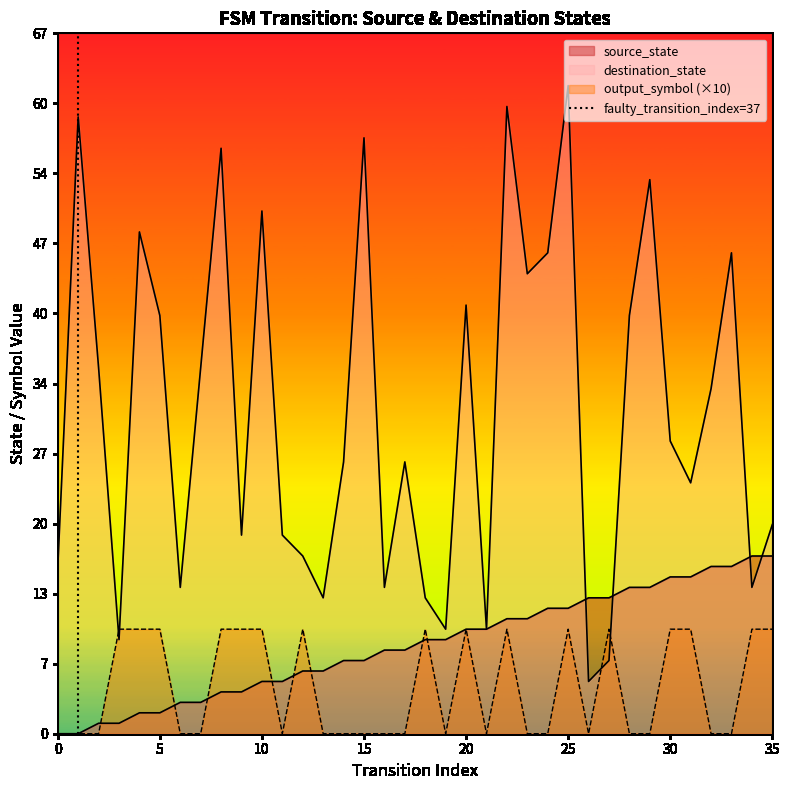

List the labels in order of value, largest first.

5, 0